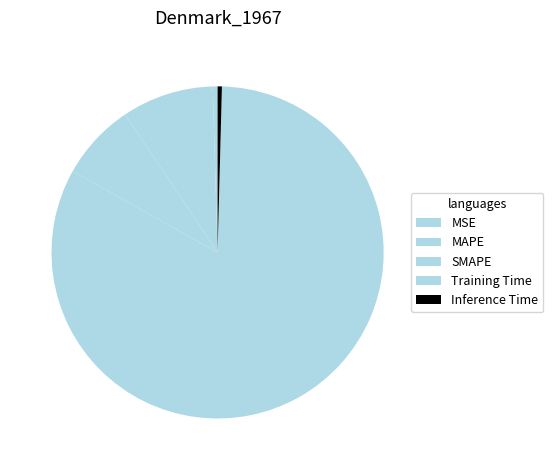

What is the total percentage of MSE and SMAPE?

7.9%